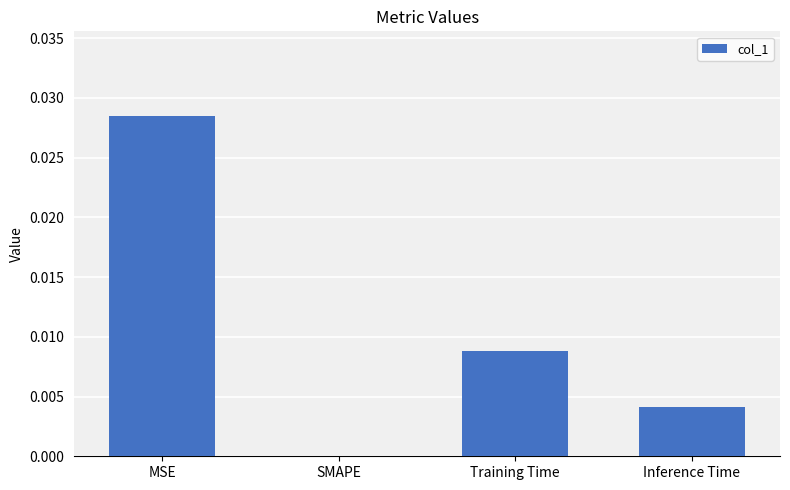

Between Inference Time and SMAPE, which is larger?

Inference Time